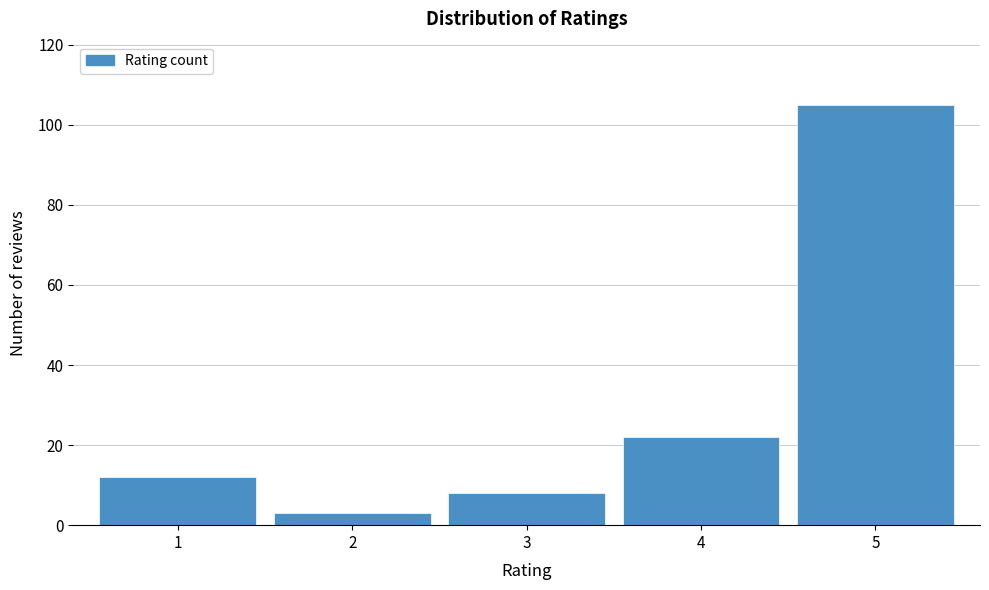

Reading left to right, extract all data points from this chart.

12	3	8	22	105